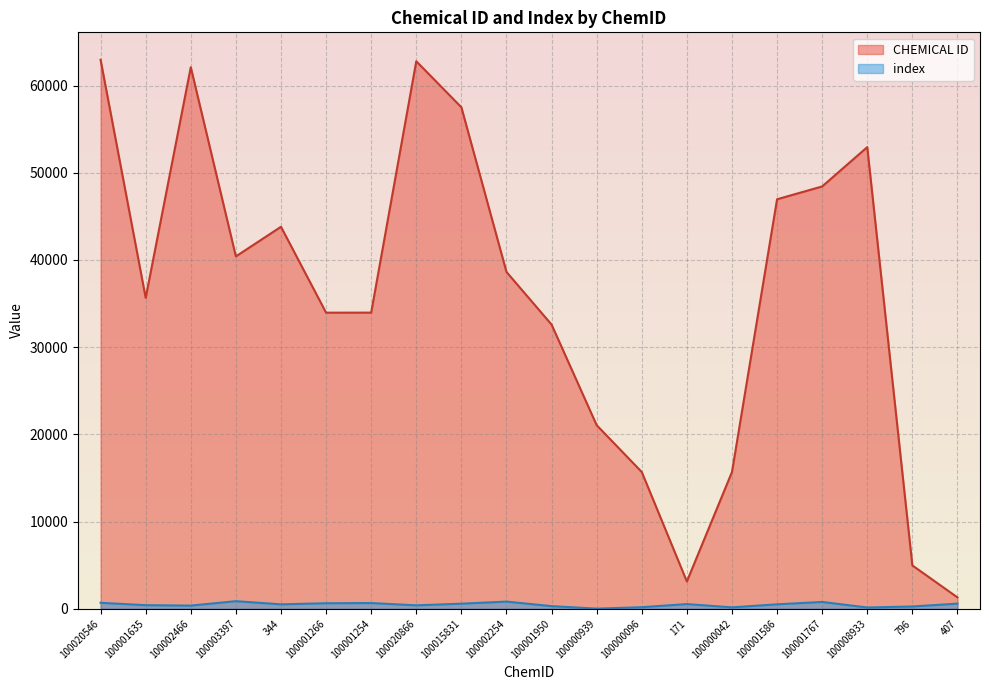

What is the label of the 6th point from the right?

100000042